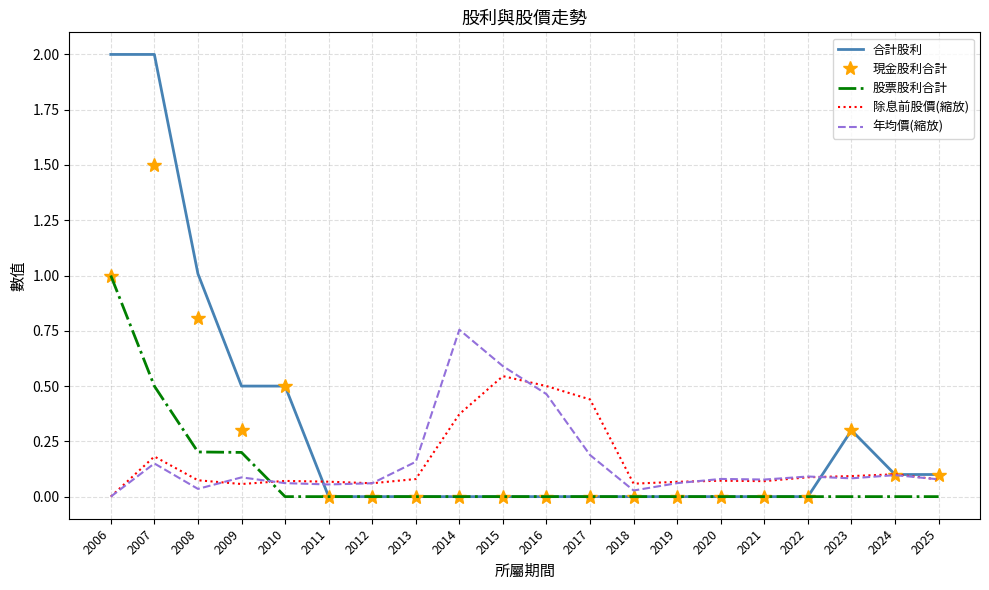

The value of 股票股利合計 at 2015 is -0.6. True or false?

False